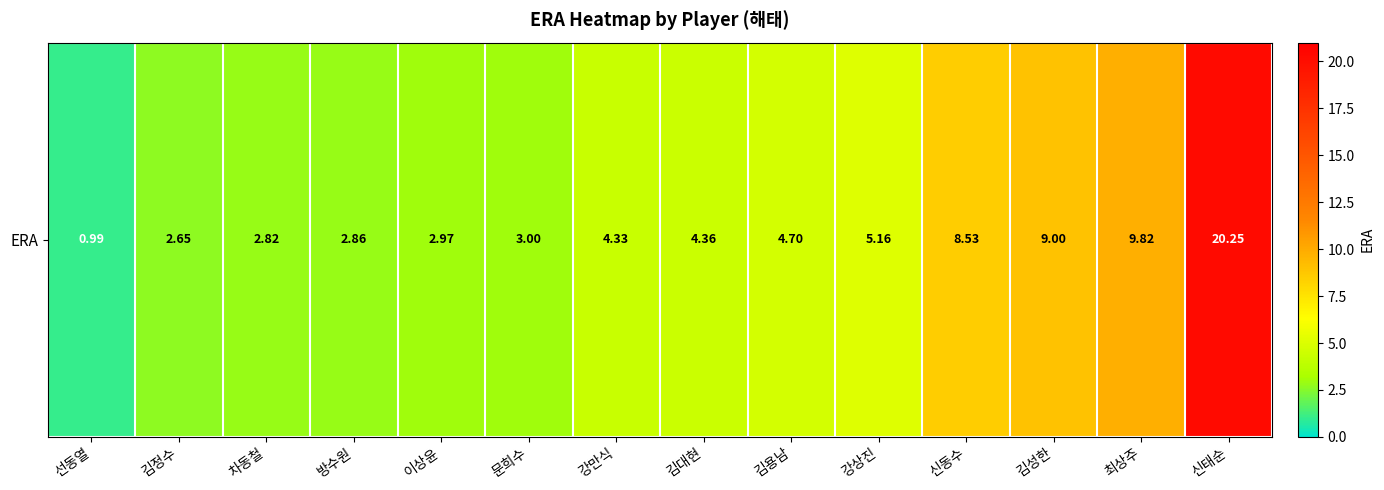

True or false: the data shows 3.0 at 이상윤.

True